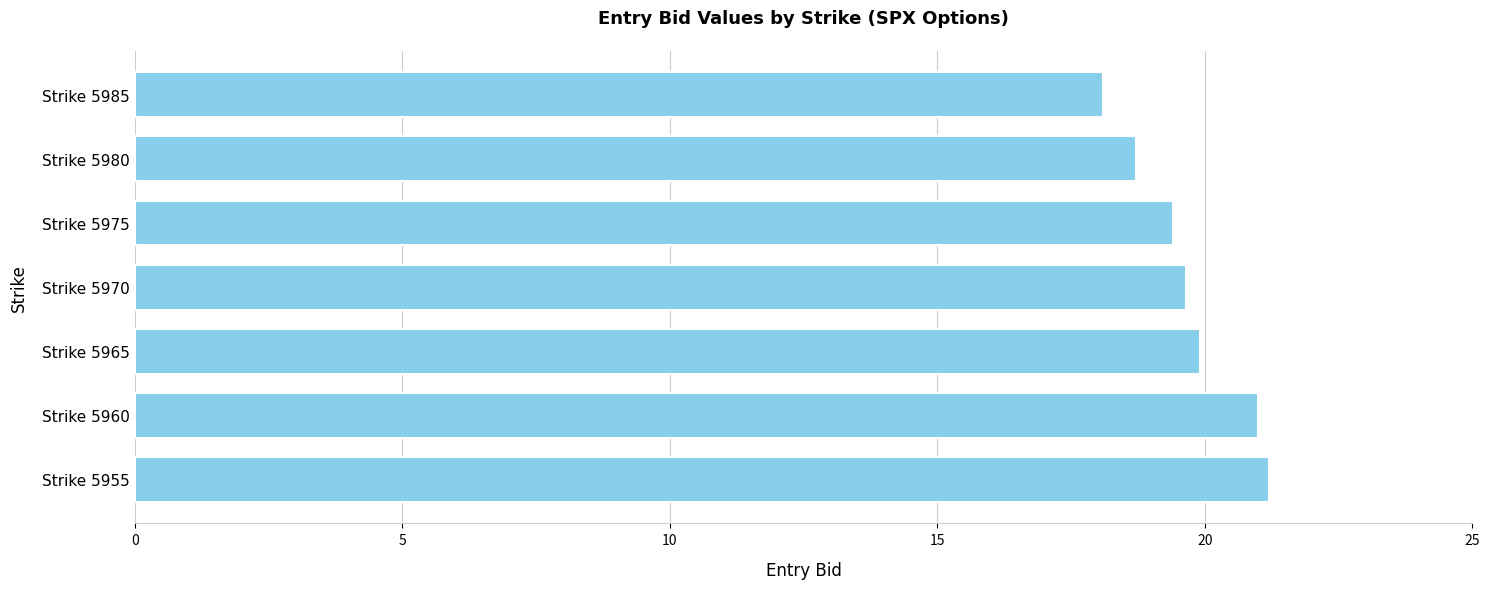

The chart shows a value of 19.6 at Strike 5970. True or false?

True